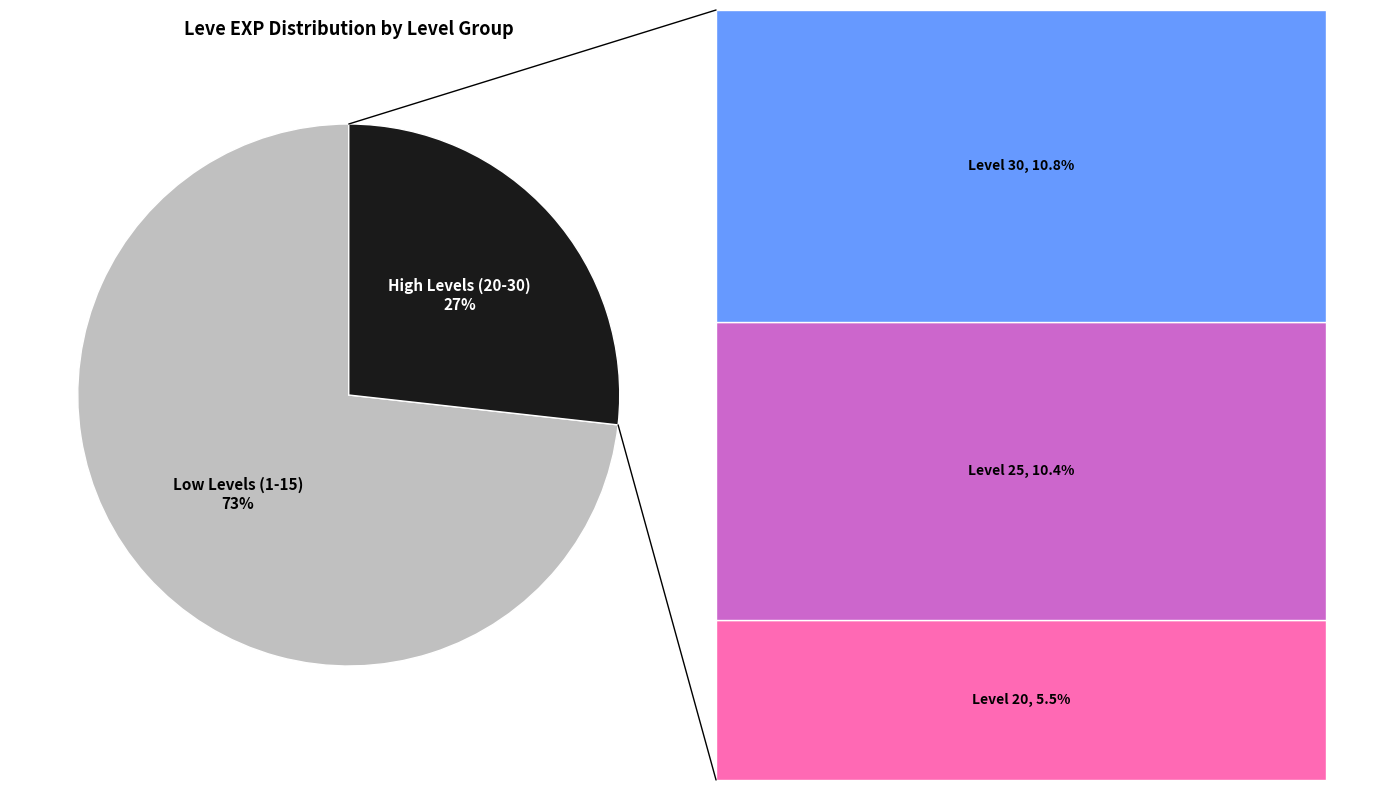

Does any single category account for the majority?

Yes